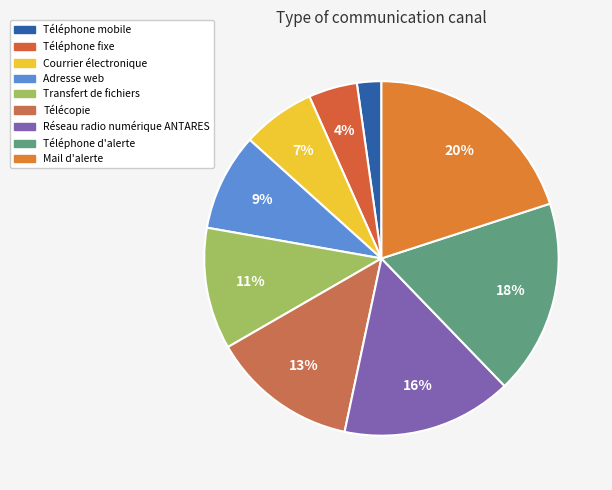

The Mail d'alerte slice represents 20% of the pie. True or false?

True